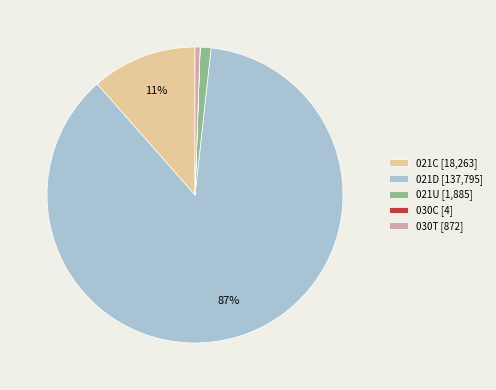

To the nearest percent, what is the average slice percentage?

20%